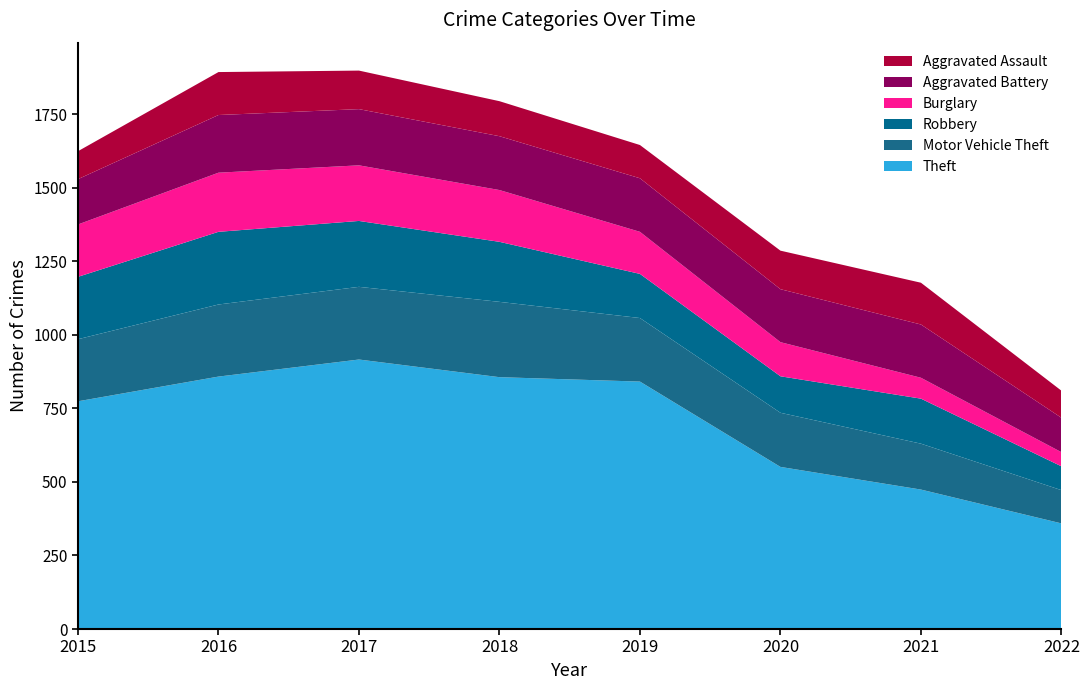

Reading left to right, extract all data points from this chart.

Theft: 774	858	916	856	841	551	474	359
Motor Vehicle Theft: 211	245	247	256	216	184	156	113
Robbery: 212	247	224	204	150	124	153	81
Burglary: 178	201	189	176	143	116	71	48
Aggravated Battery: 154	196	191	183	182	180	181	117
Aggravated Assault: 95	146	131	119	113	131	142	92